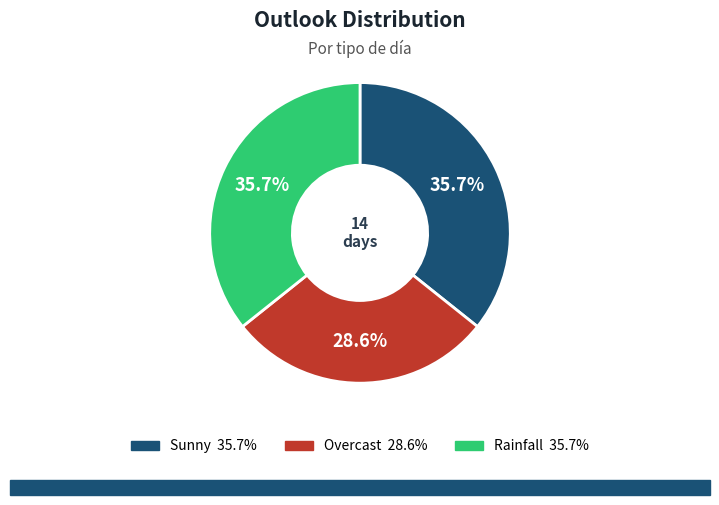

Is Rainfall the majority of the pie?

No